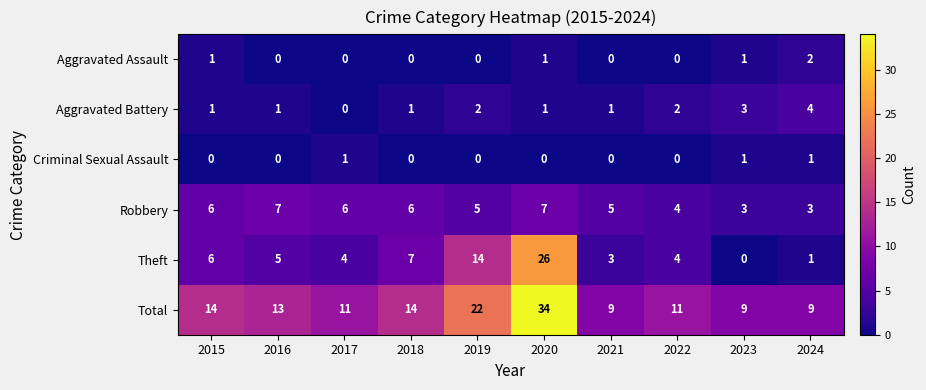

How many values in the Robbery series are below 6?

5